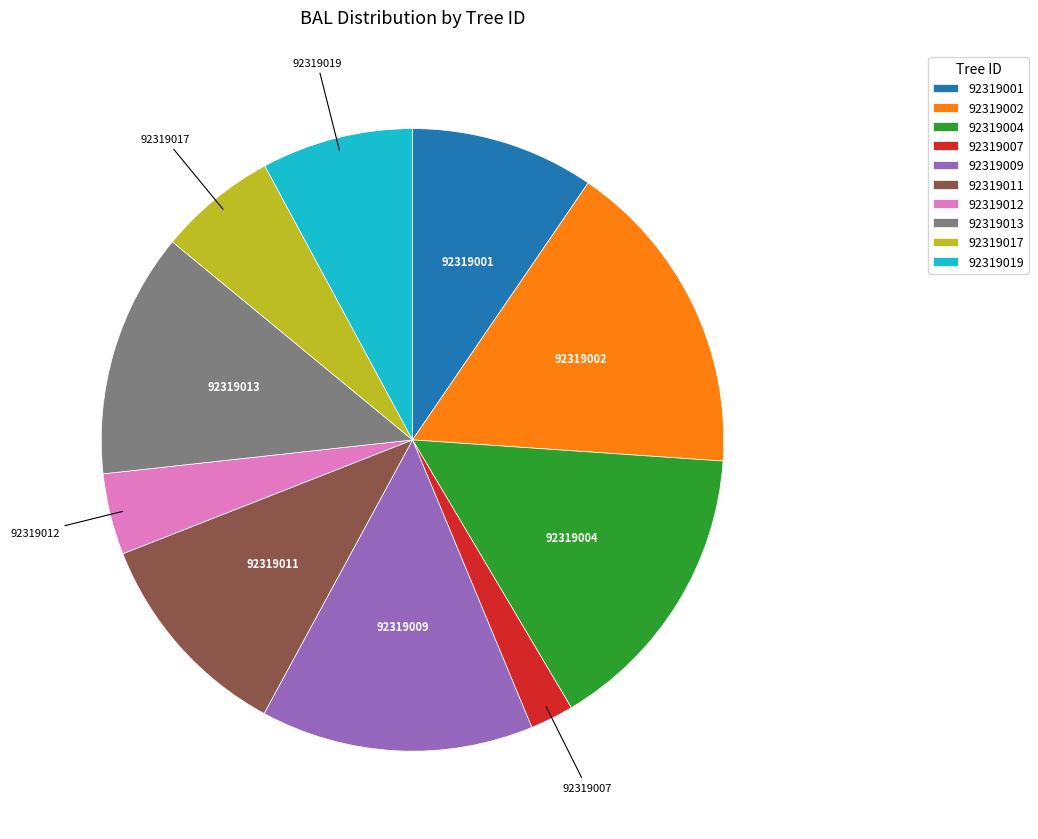

Which slice is the smallest?

92319007